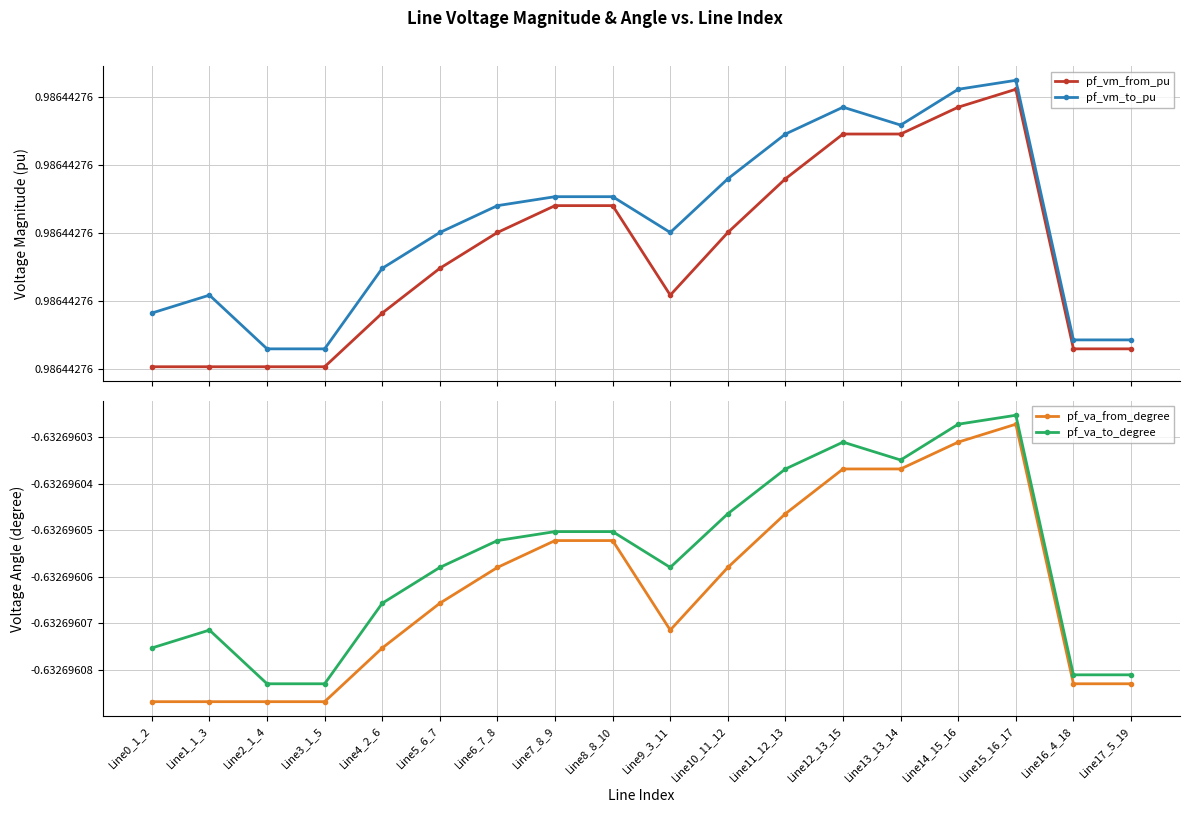

Which category has the highest value across all series?

Line15_16_17